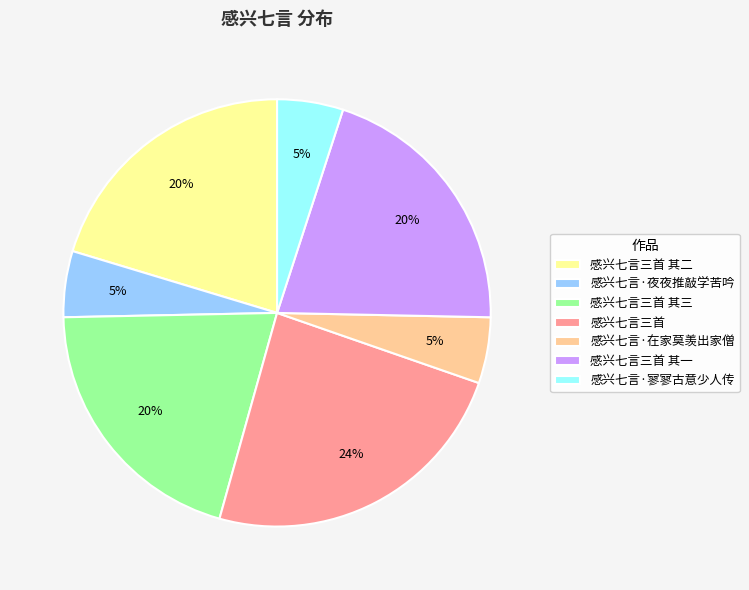

Between 感兴七言三首 and 感兴七言三首 其三, which is larger?

感兴七言三首